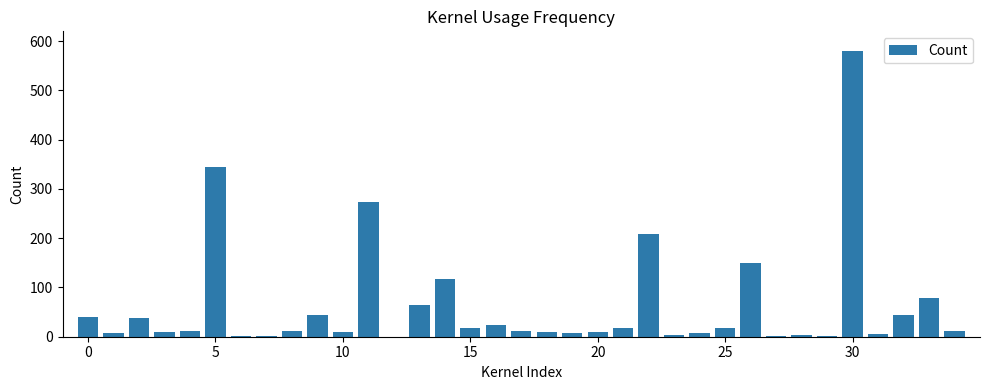

What is the sum of all values?

2184